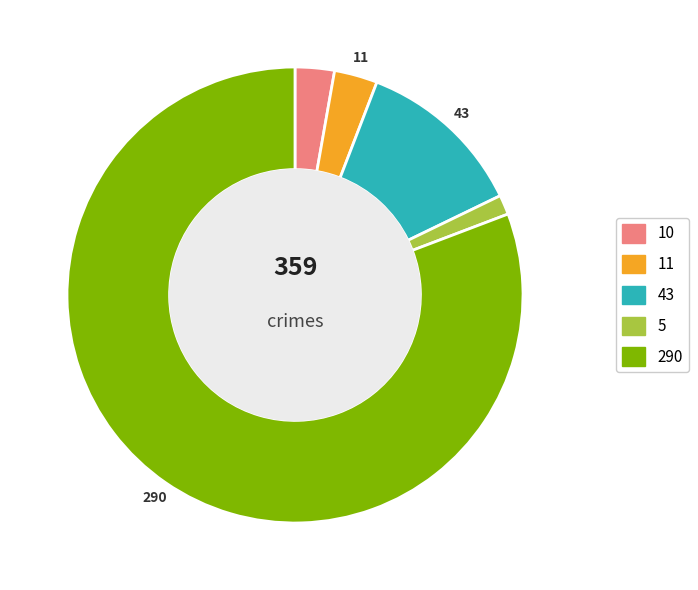

Is there a majority slice in this chart?

Yes